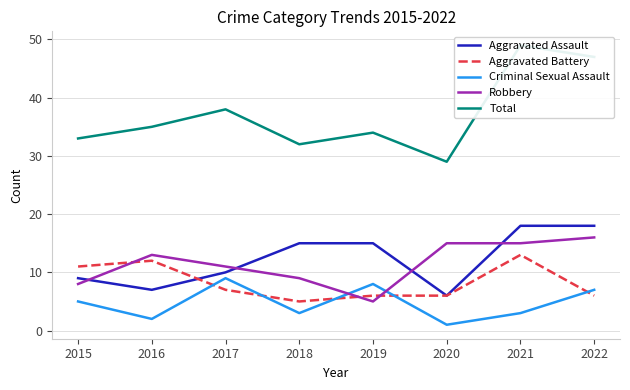

Does the chart display data point markers on the line(s)?

No